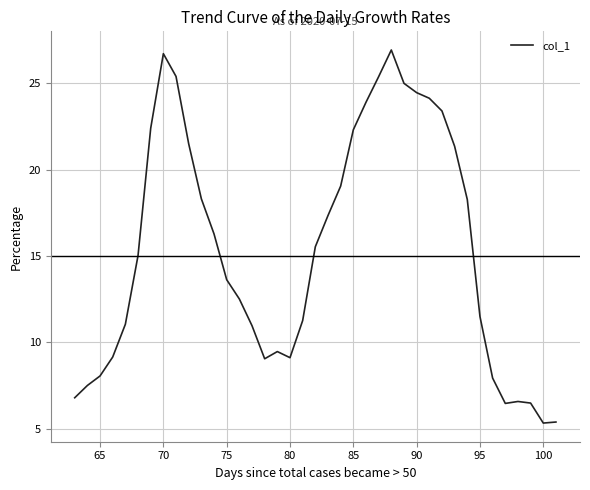

What is the smallest value displayed?

5.3